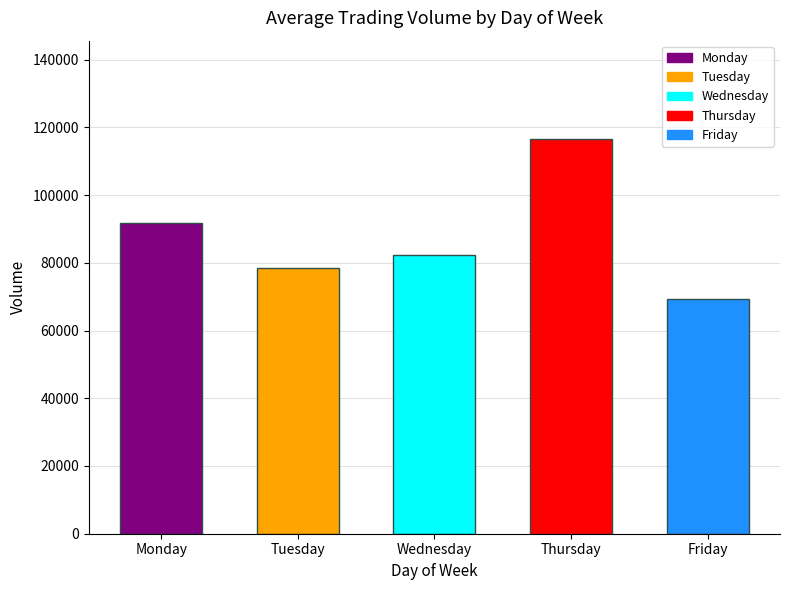

Reading right to left, transcribe all the data shown in this chart.

69284.4	116459.8	82309.9	78370.3	91658.9